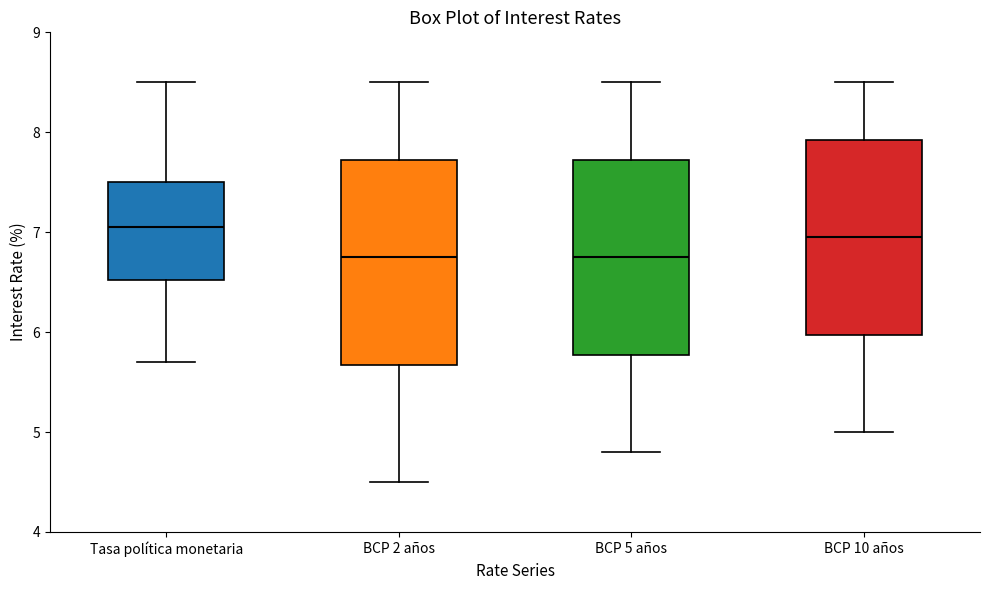

Where is the lower edge of the box for BCP 5 años on the y-axis? The values are not printed on the chart, so give them approximately, as read against the axis.

5.8